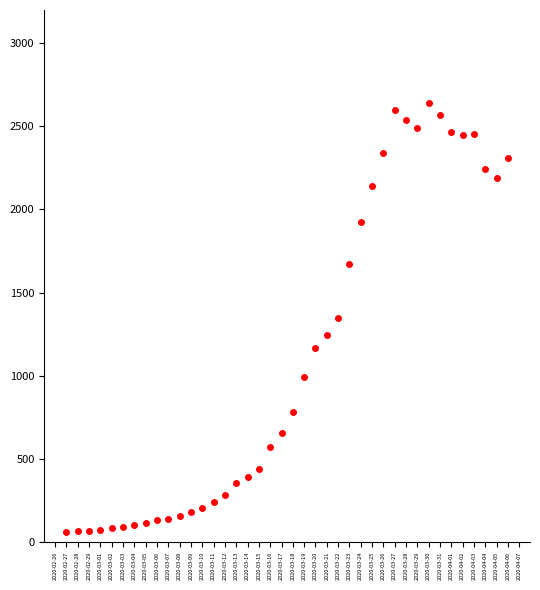

The value at 2020-04-05 is 2191. True or false?

True